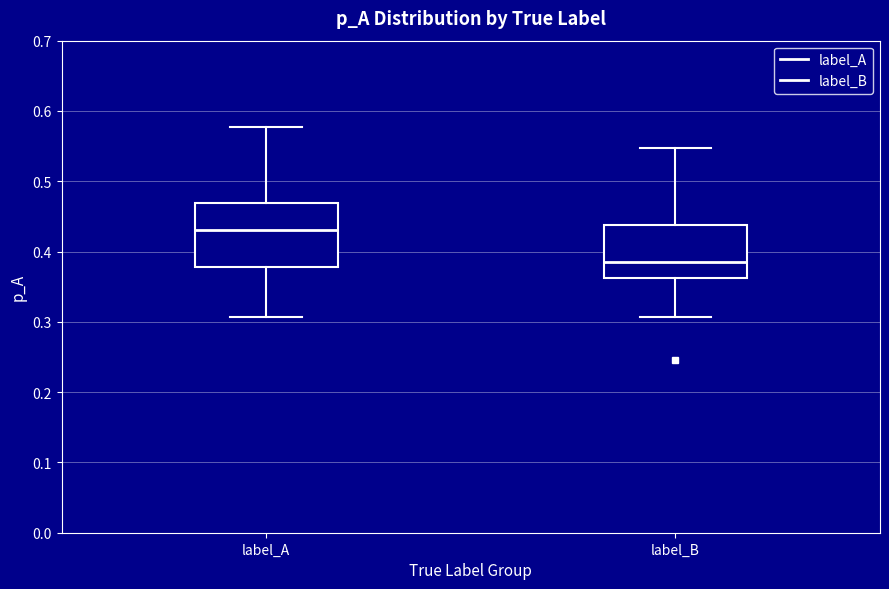

Which box has the highest median line?

label_A